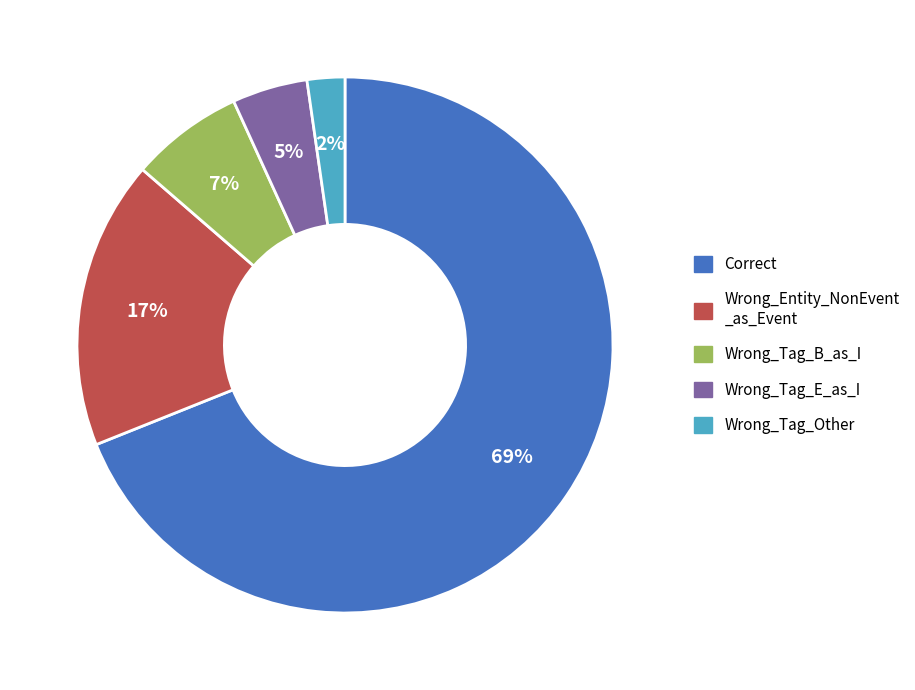

To the nearest percent, what is the difference between the largest and smallest slice percentages?

67%